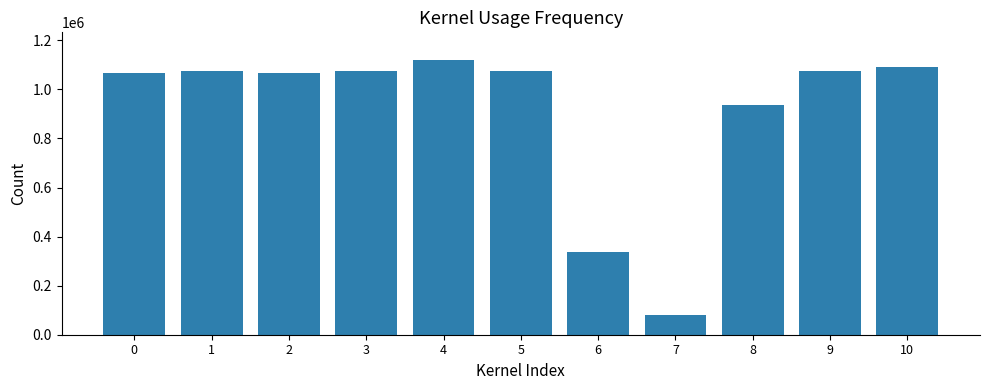

What is the greatest value displayed?

1120736